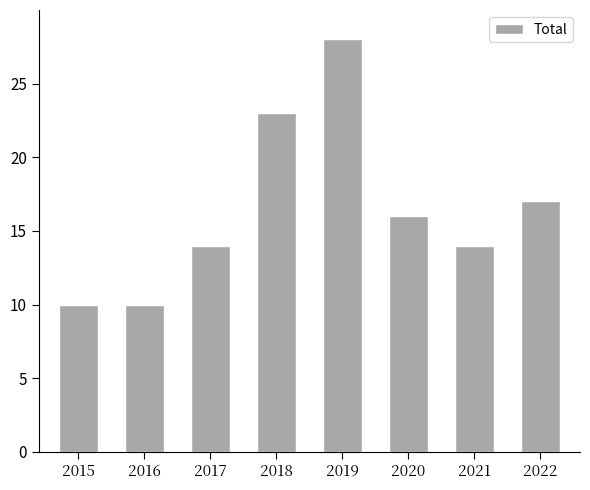

Reading left to right, what are all the values shown in this chart?

2015=10	2016=10	2017=14	2018=23	2019=28	2020=16	2021=14	2022=17